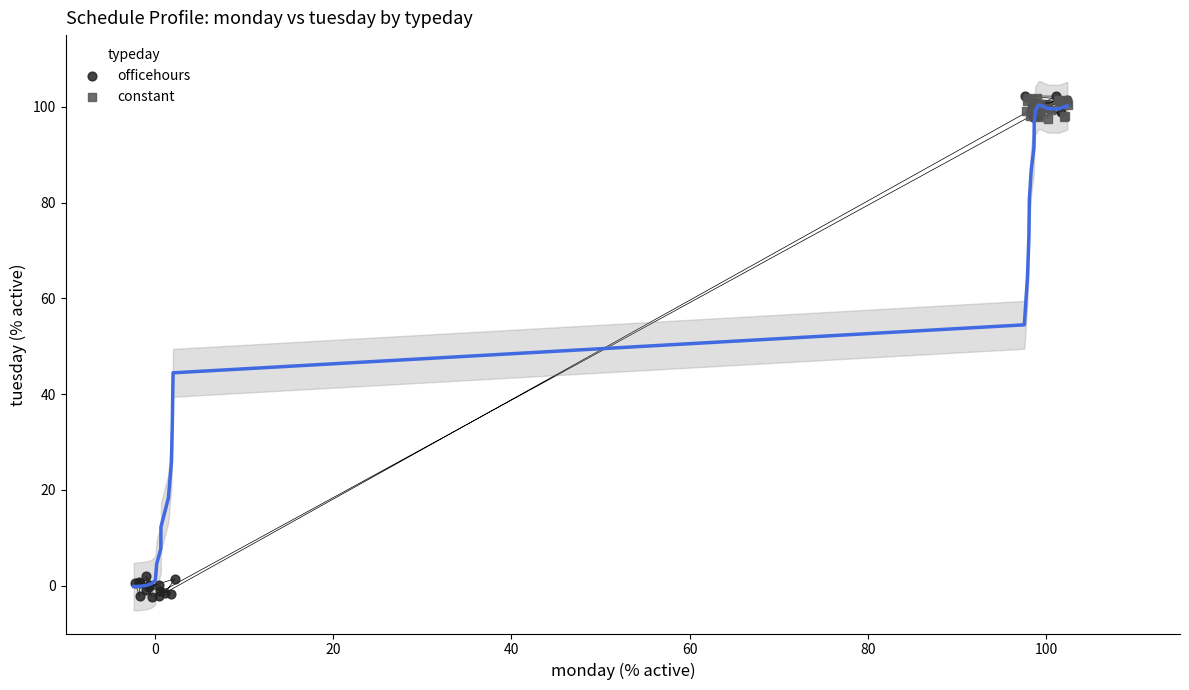

Which series contains the lowest Y value?

officehours